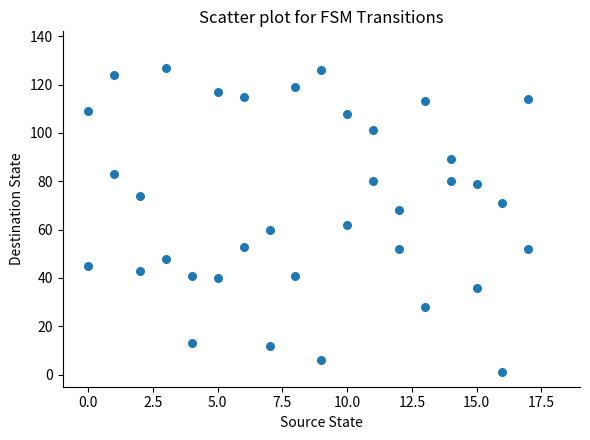

What is the range of X values (max minus min)?

17